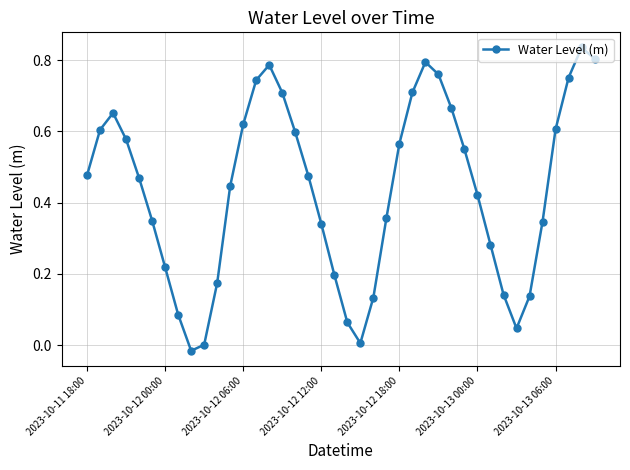

How many interior local peaks (higher than both neighbors) does the data have?

4